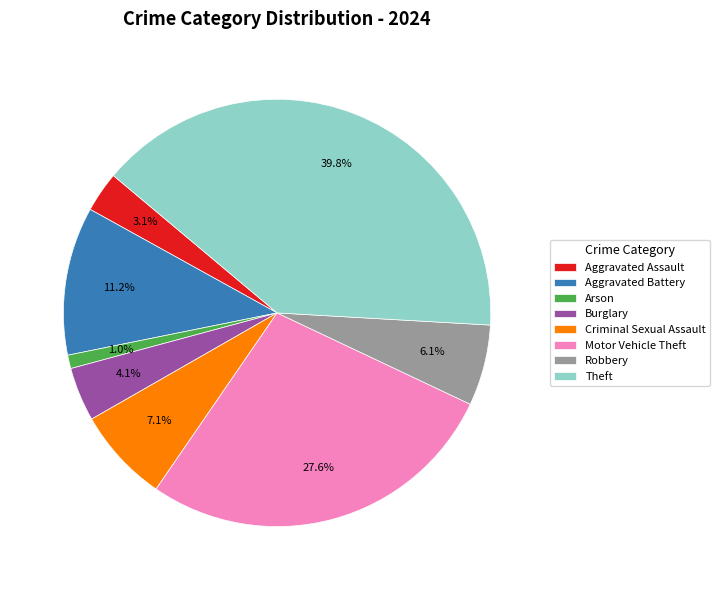

How many segments does this pie chart have?

8